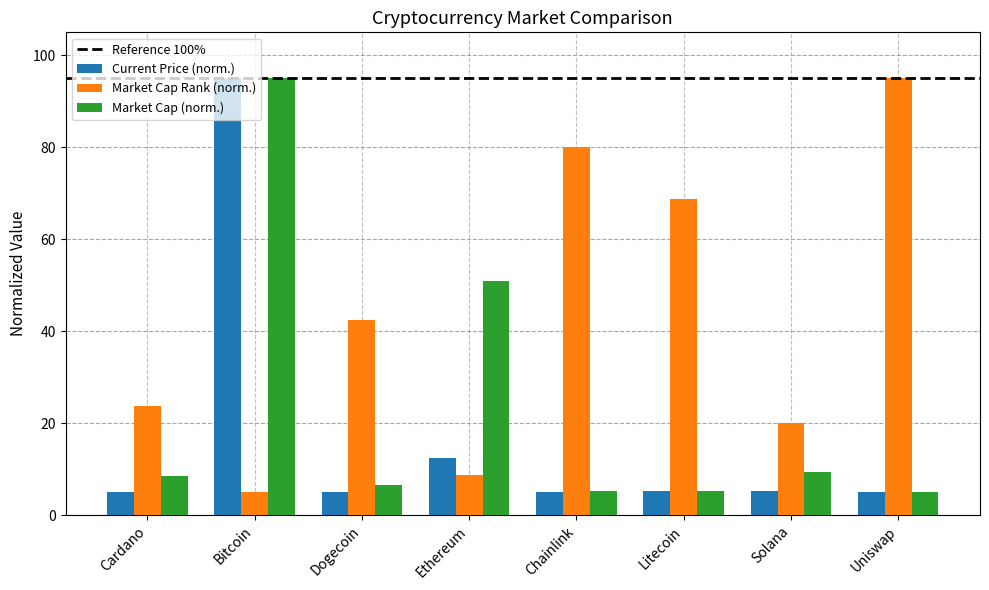

What value does the Market Cap Rank (norm.) series have at Bitcoin?

5.0